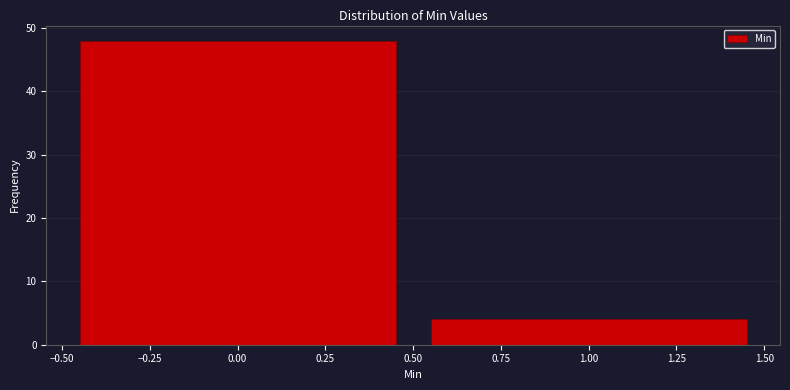

What is the height of the bar covering 0.50 to 1.50 on the x-axis? The values are not printed on the chart, so give them approximately, as read against the axis.

4